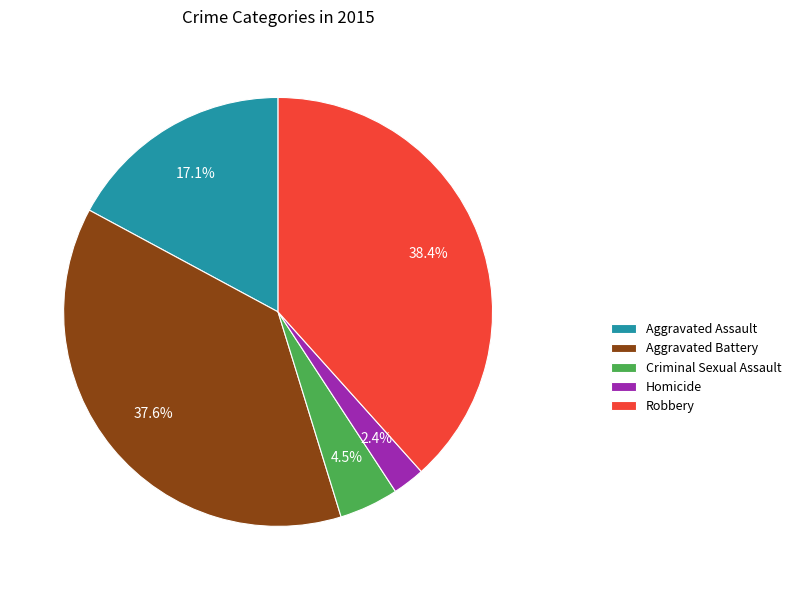

True or false: Aggravated Assault accounts for 32% of the total.

False